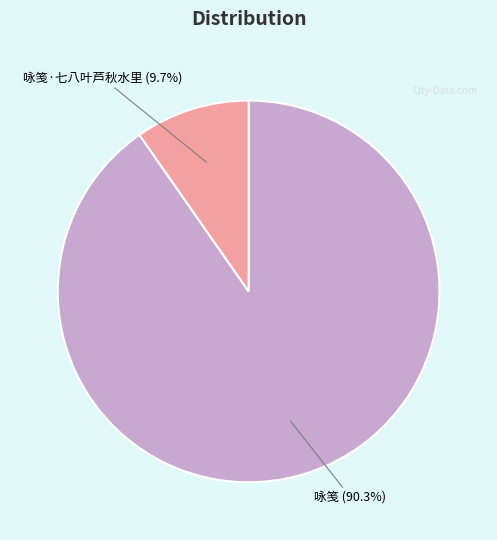

Is the sum of 咏笺·七八叶芦秋水里 (9.7%) and 咏笺 (90.3%) greater than half?

Yes